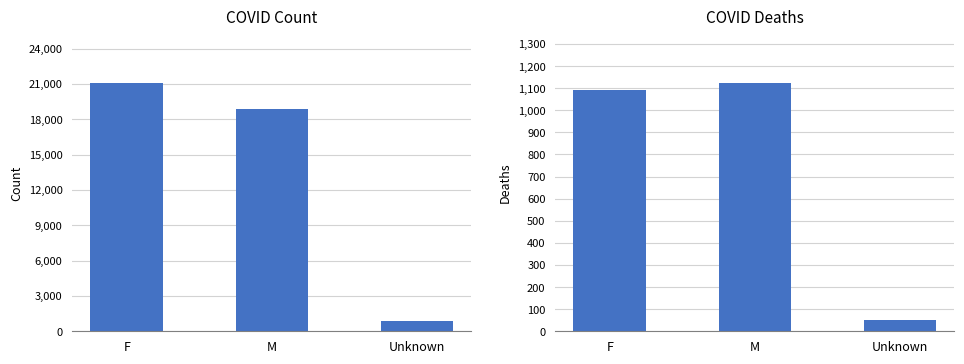

Between M and F, which is larger?

F